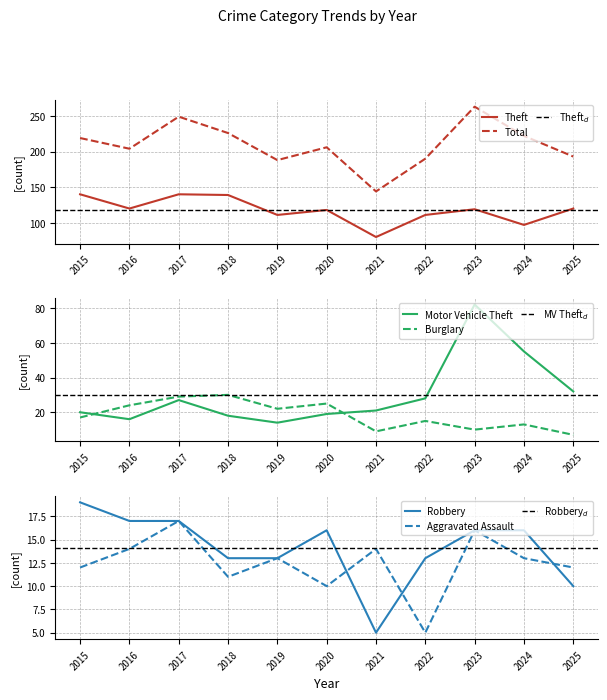

The Motor Vehicle Theft series shows 11 at 2015. True or false?

False